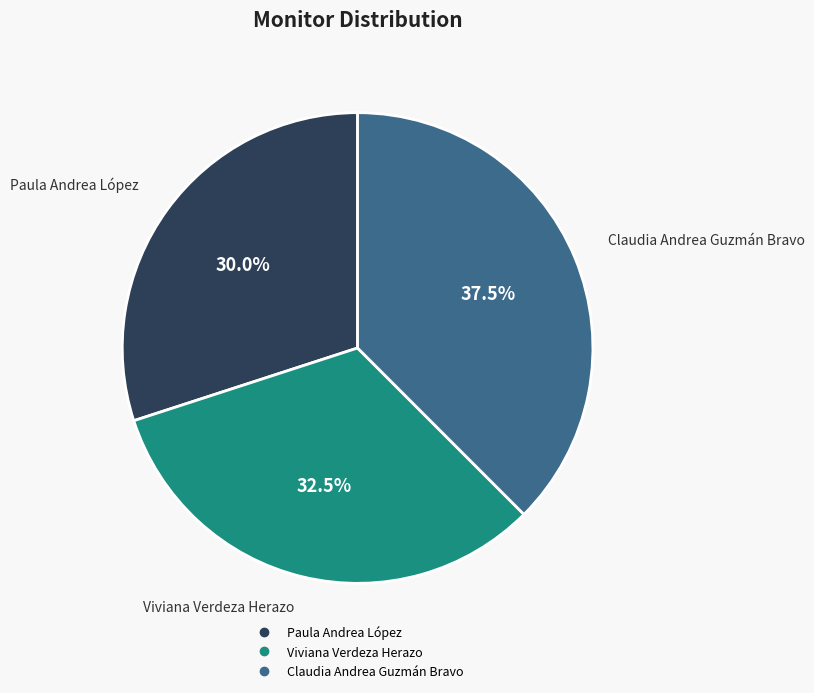

How many slices are in this pie chart?

3